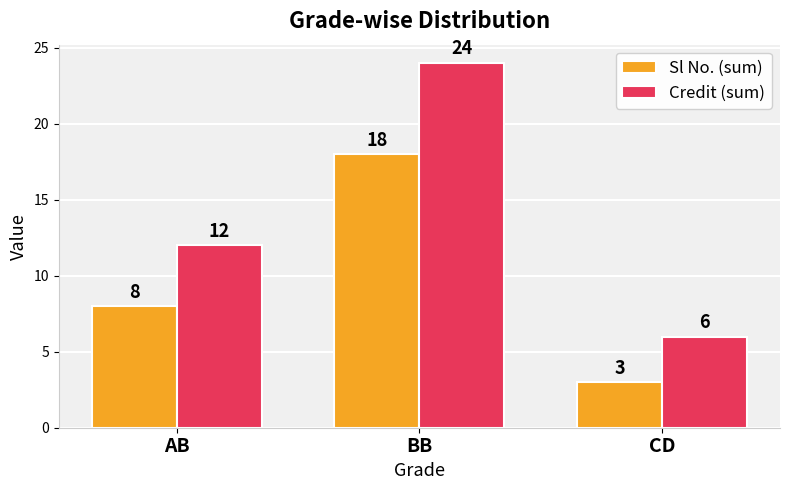

What is the difference between the highest and lowest values at BB?

6